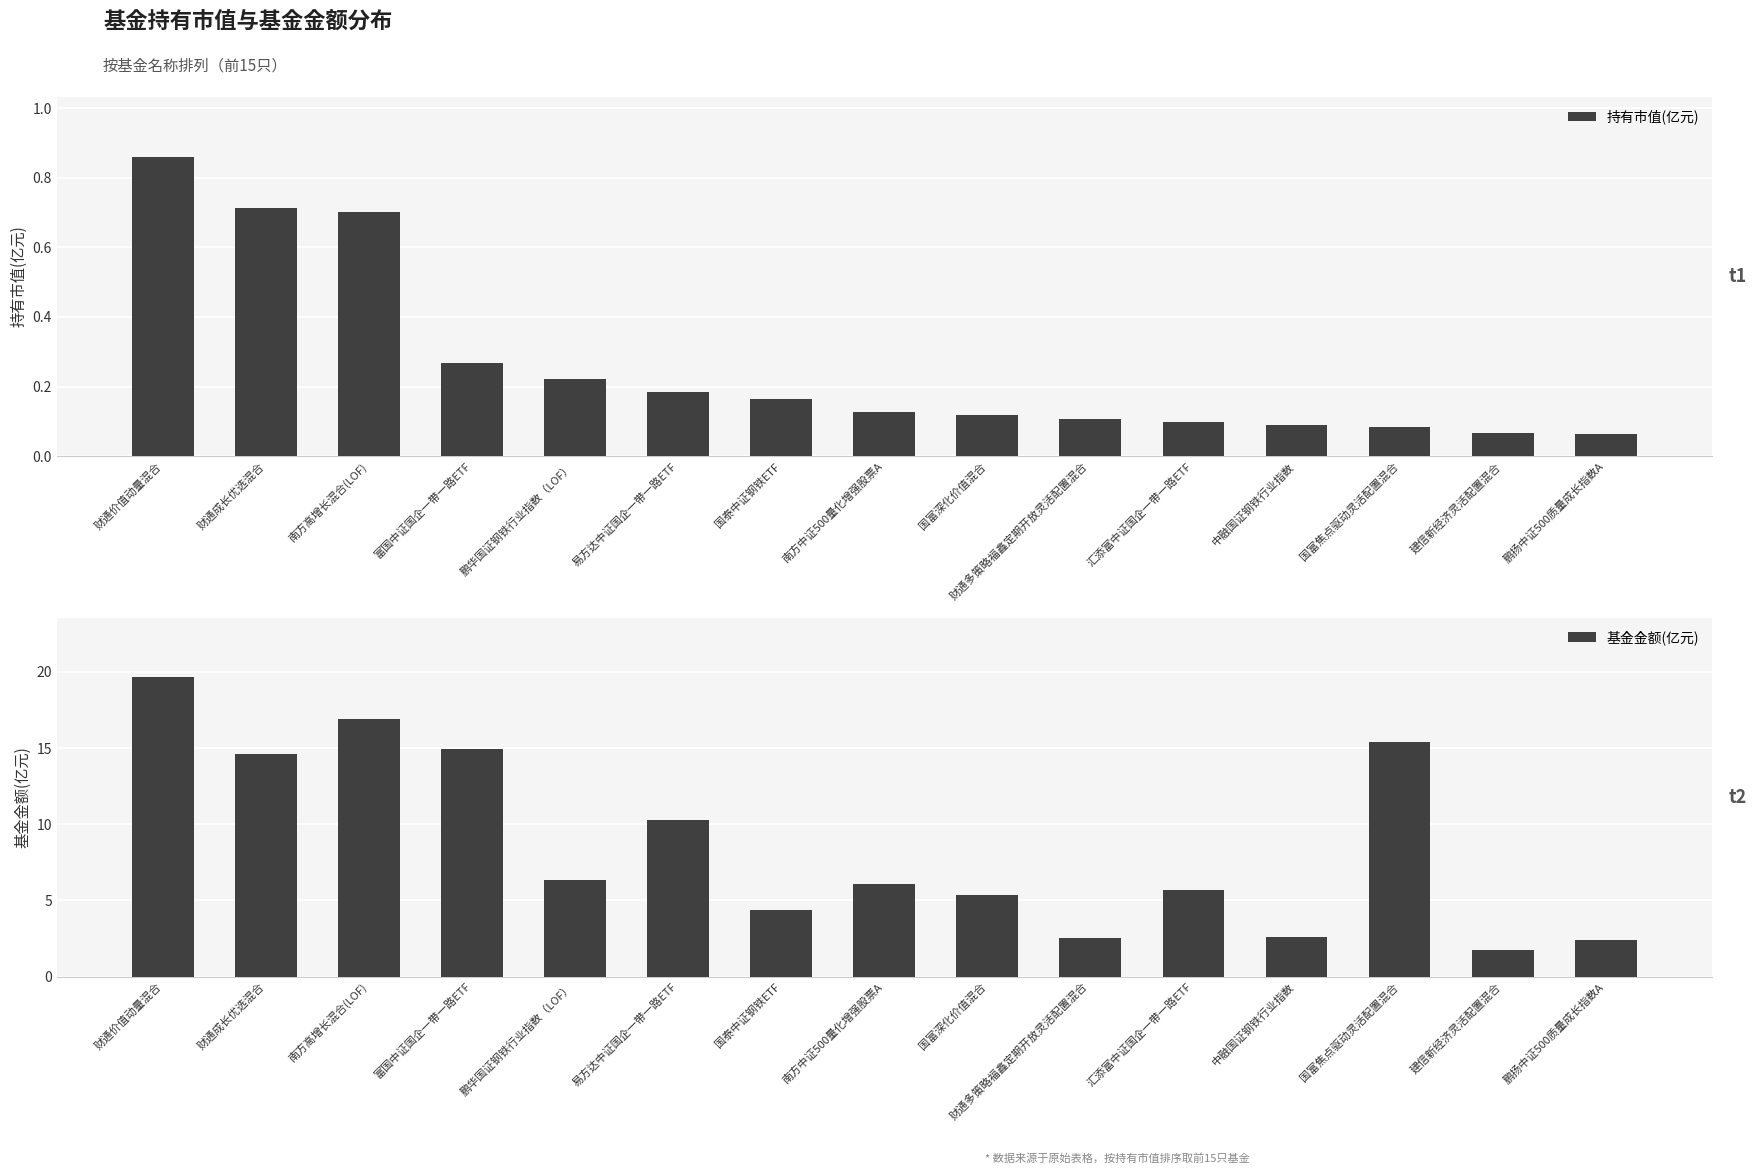

What are all the series names shown in the legend?

持有市值(亿元), 基金金额(亿元)